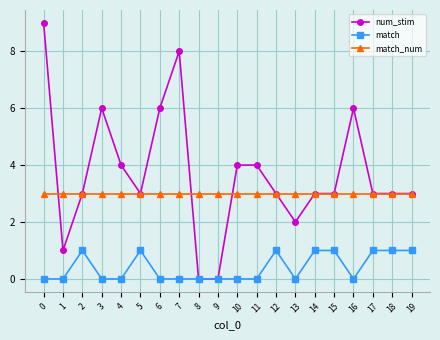

What is the difference between the maximum and second lowest values in the match series?

1